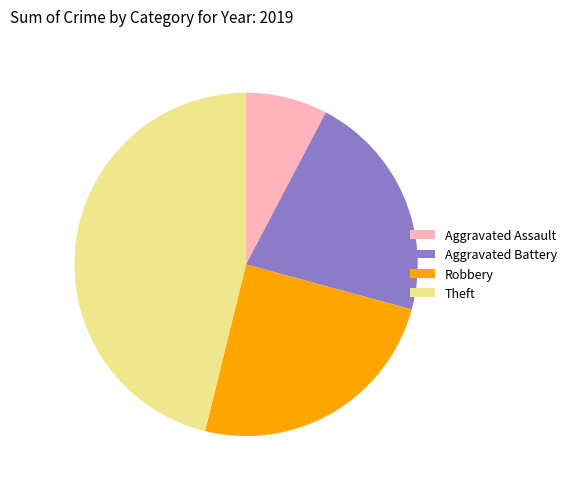

Combined, do Theft and Robbery account for over 50%?

Yes